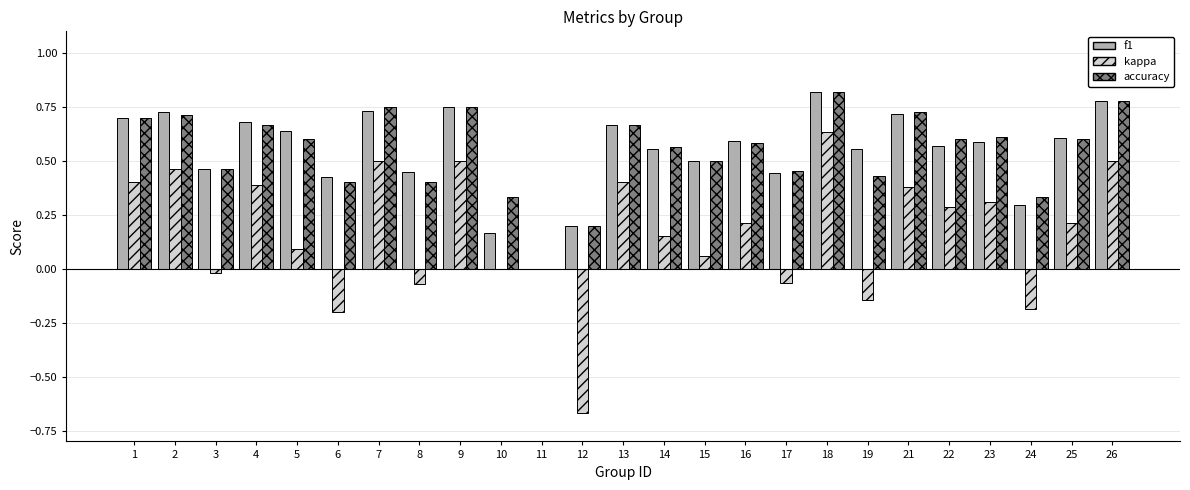

At which category is the sum across all series the highest?

18